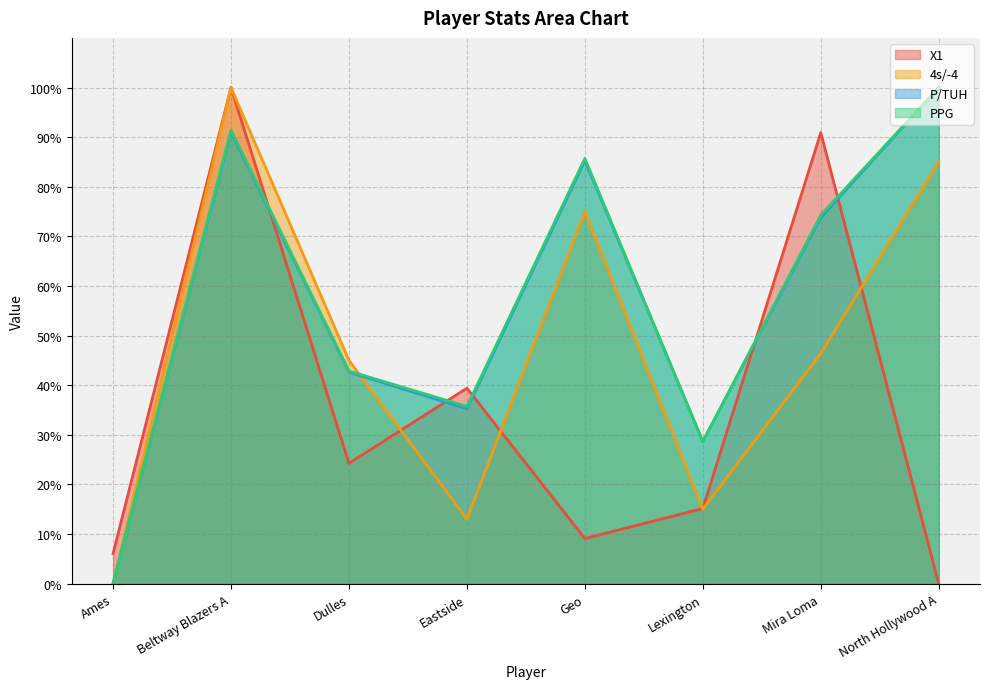

What is the label of the 2nd point from the left?

Beltway Blazers A